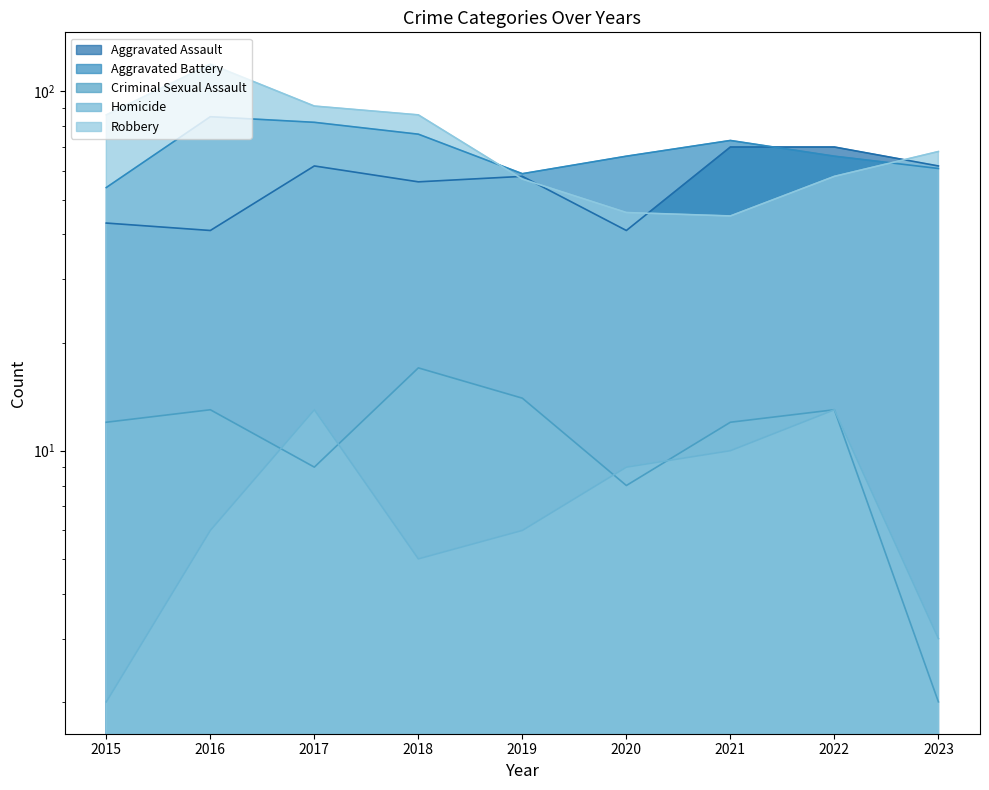

At how many categories does at least one series exceed 76?

4